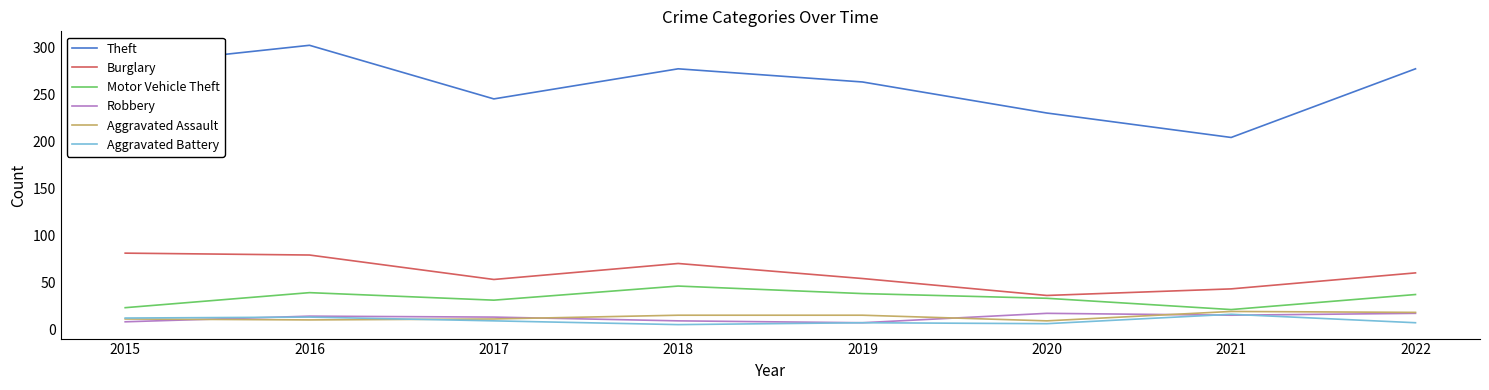

Which series has the largest total across all categories?

Theft